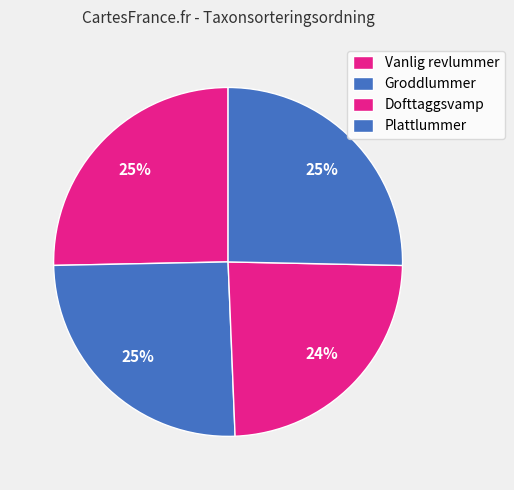

How many segments does this pie chart have?

4